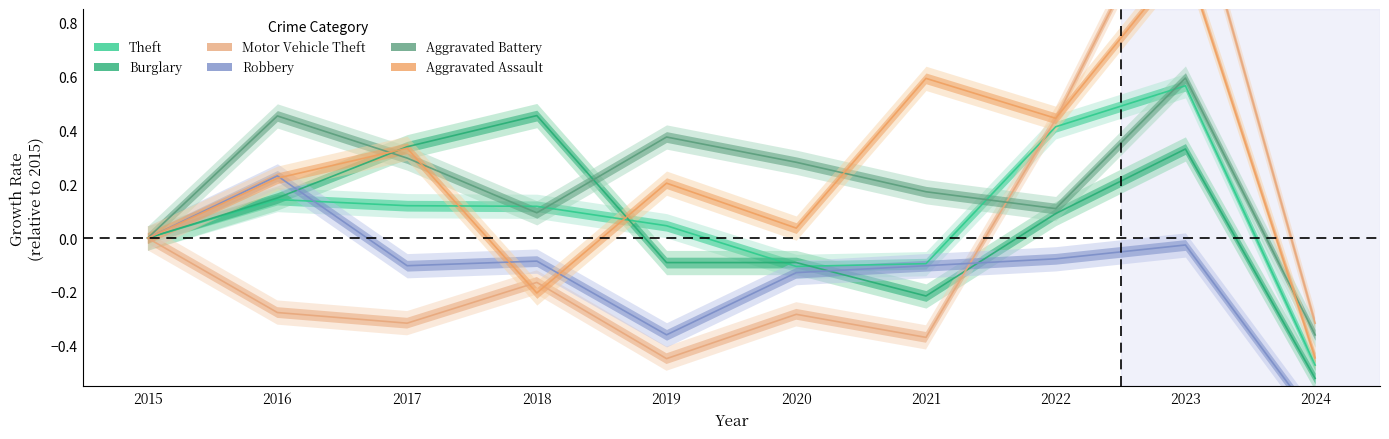

How many categories are shown in the chart?

10